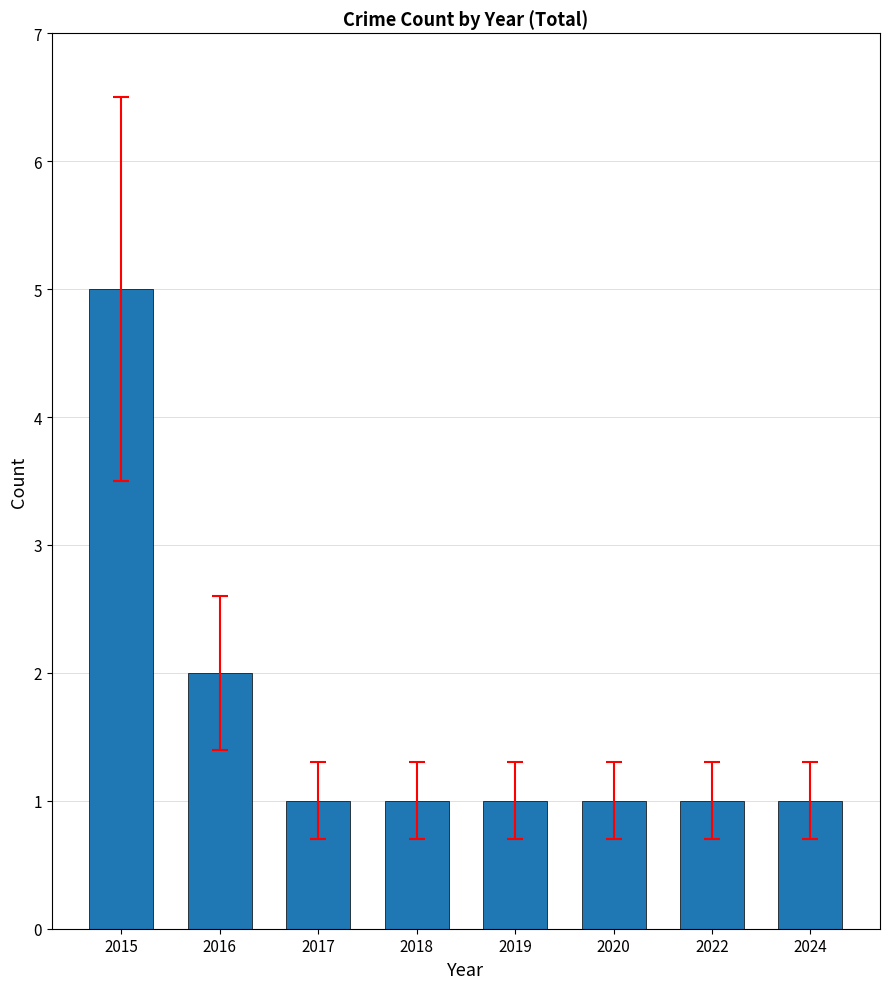

At which category does the chart reach its peak across all series?

2015